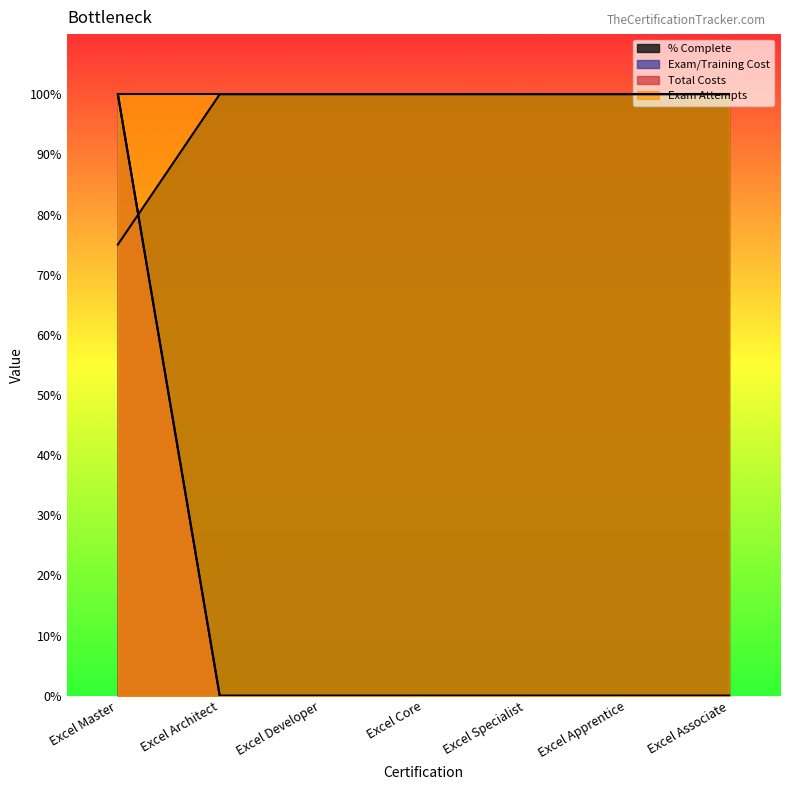

Rank the series at Excel Core from highest to lowest value.

% Complete, Exam/Training Cost, Total Costs